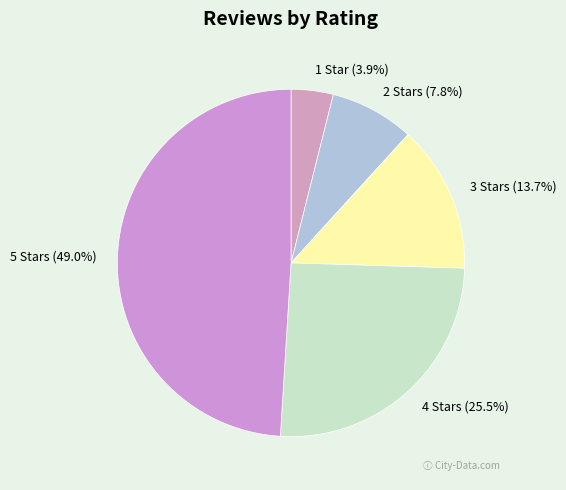

Which has a higher value, 5 Stars or 4 Stars?

5 Stars